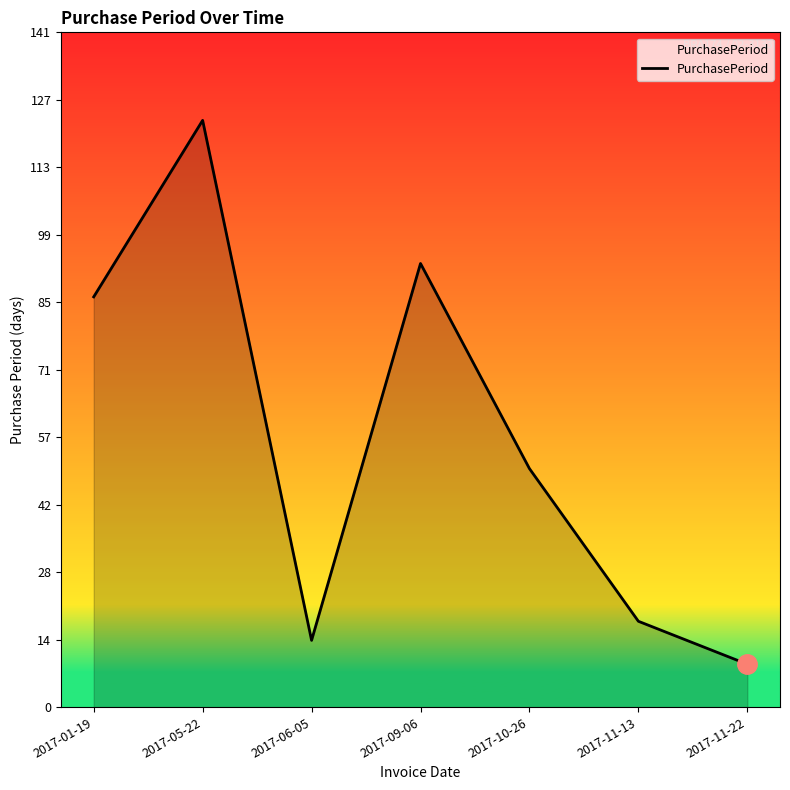

What is the average value?

56